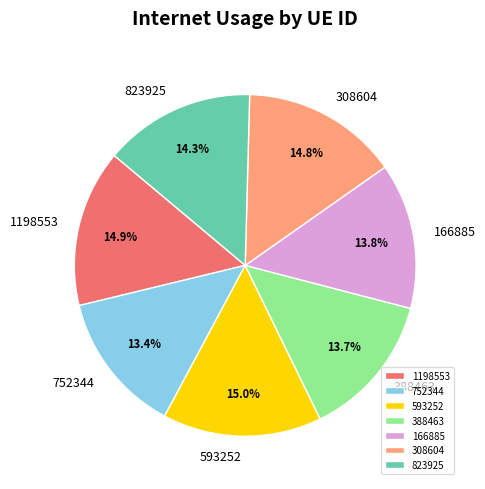

To the nearest percent, what is the combined percentage of 388463 and 593252?

29%